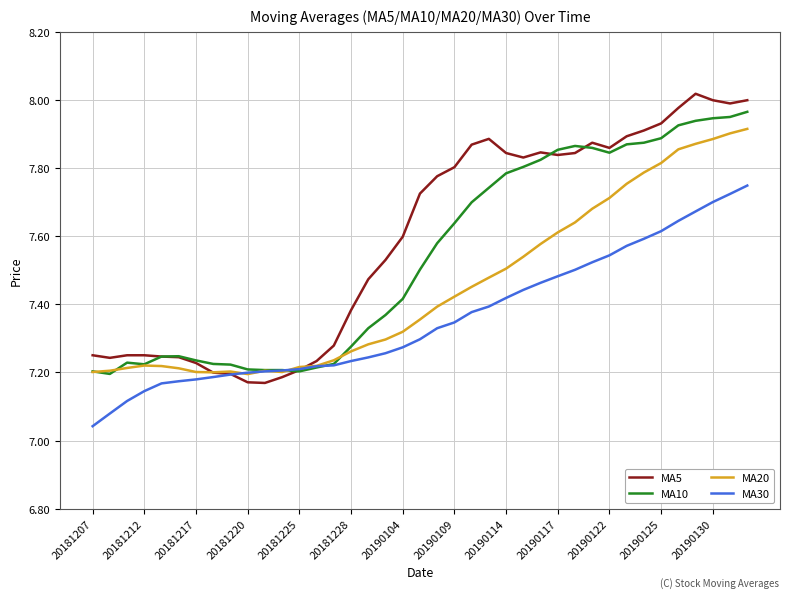

How many series are shown in this chart?

4